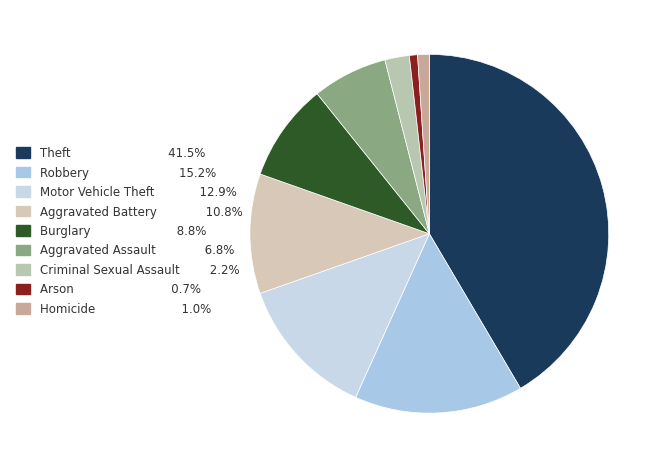

Is it true that Burglary is 9% of the pie?

True